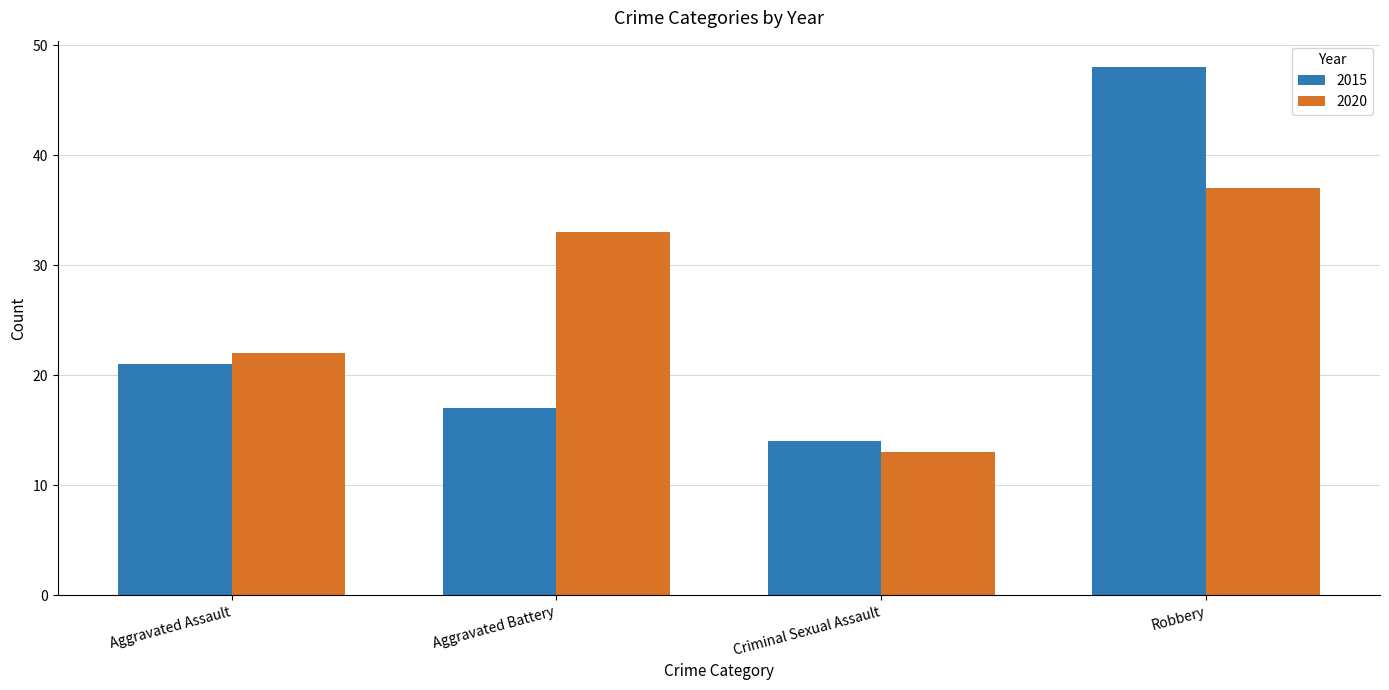

Read the 2015 value at Criminal Sexual Assault, to the nearest 10.

10